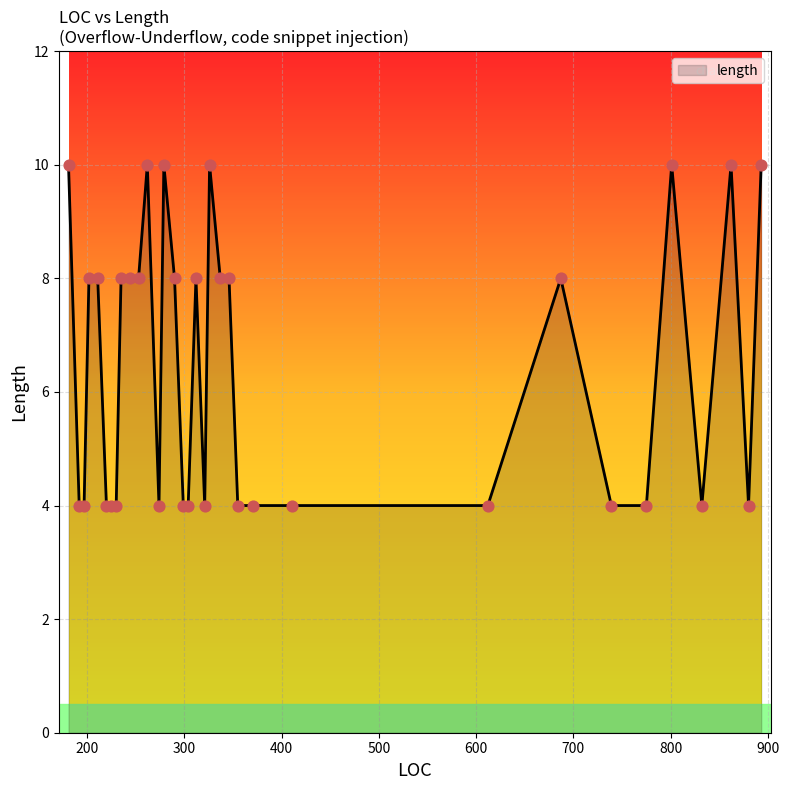

What is the smallest value displayed?

4